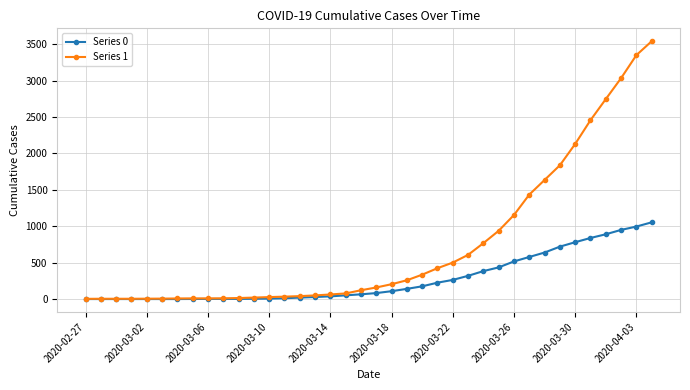

What is the greatest value displayed?

3542